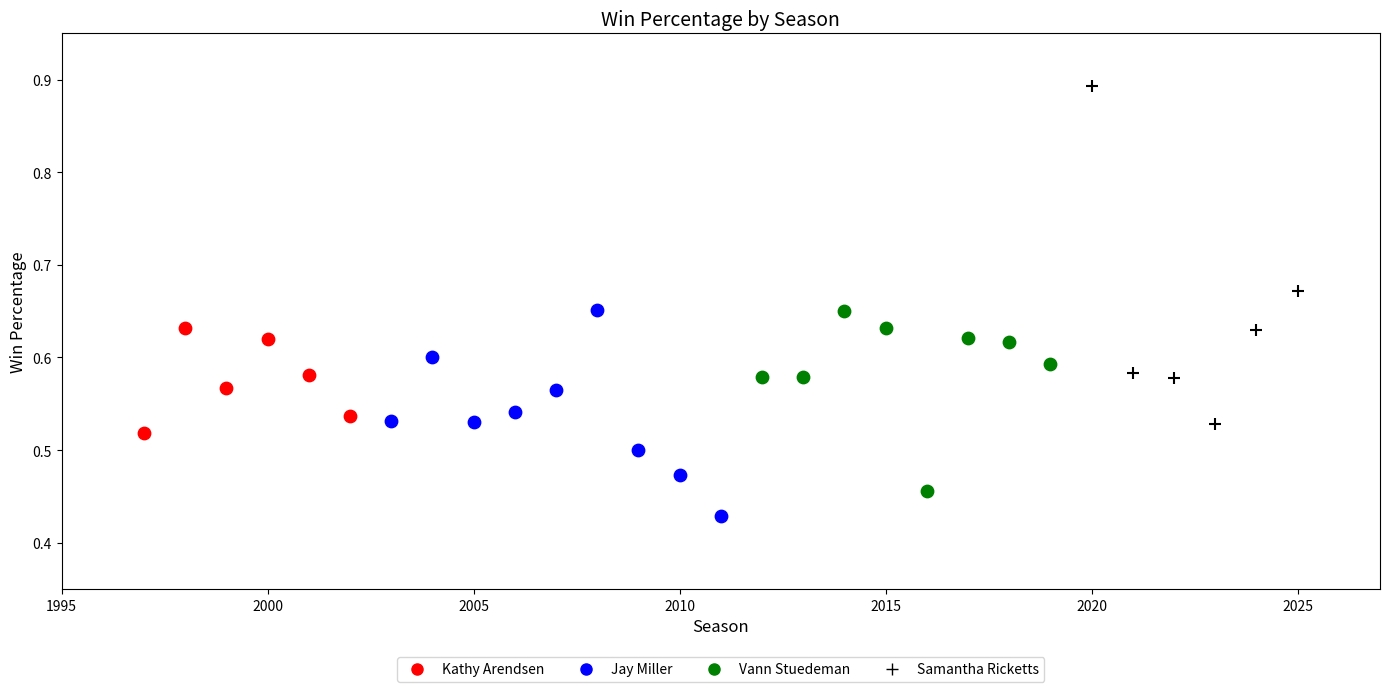

Which series reaches the minimum Y coordinate?

Jay Miller